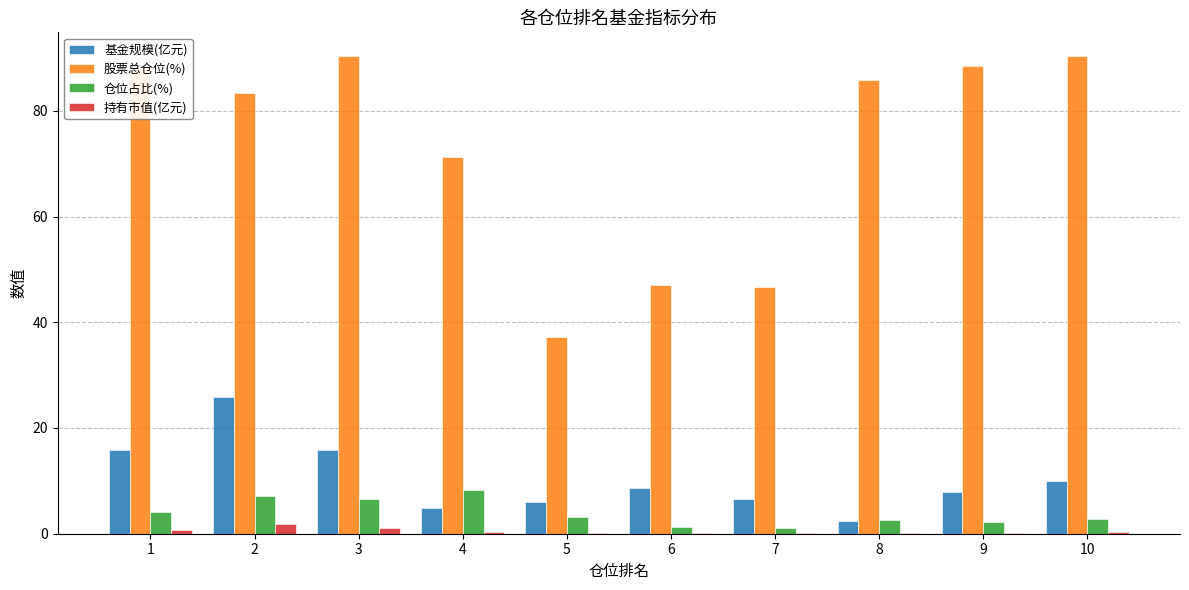

Which series has the largest total across all categories?

股票总仓位(%)